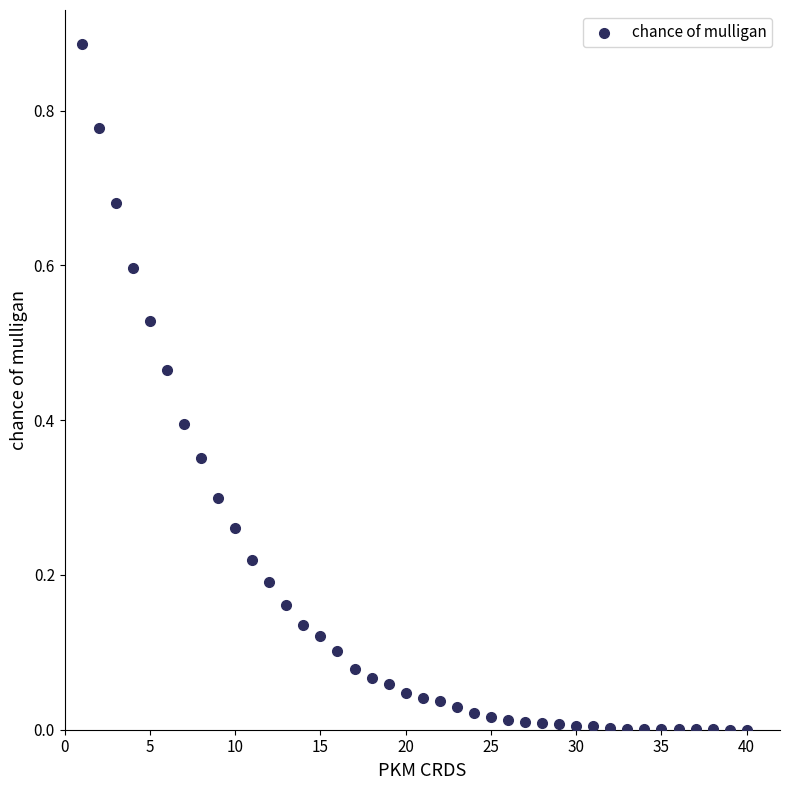

How many data points are displayed?

40